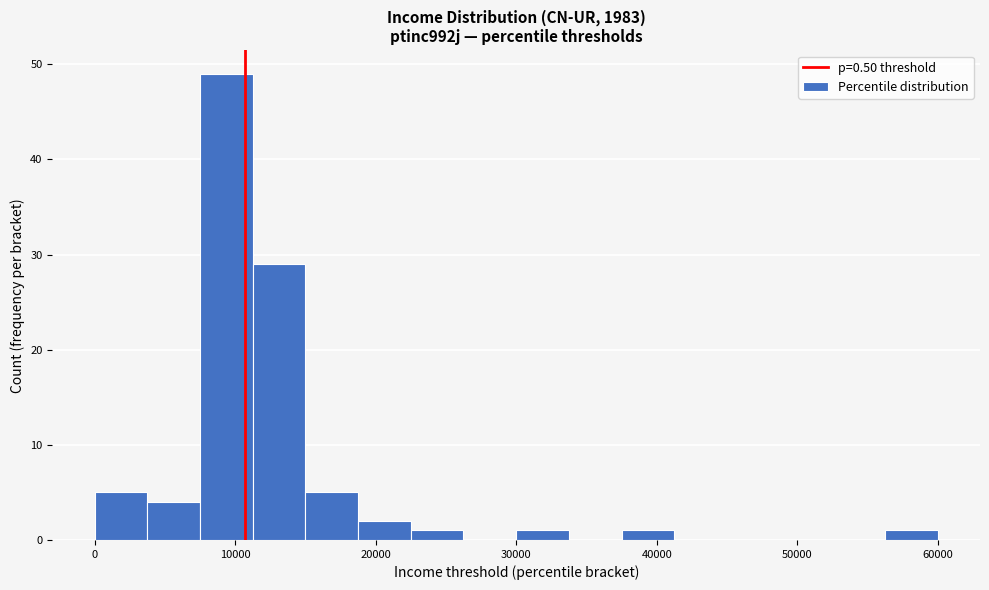

Around what value on the x-axis is the tallest bar? Give the approximate position of its centre, as read against the axis.

9000